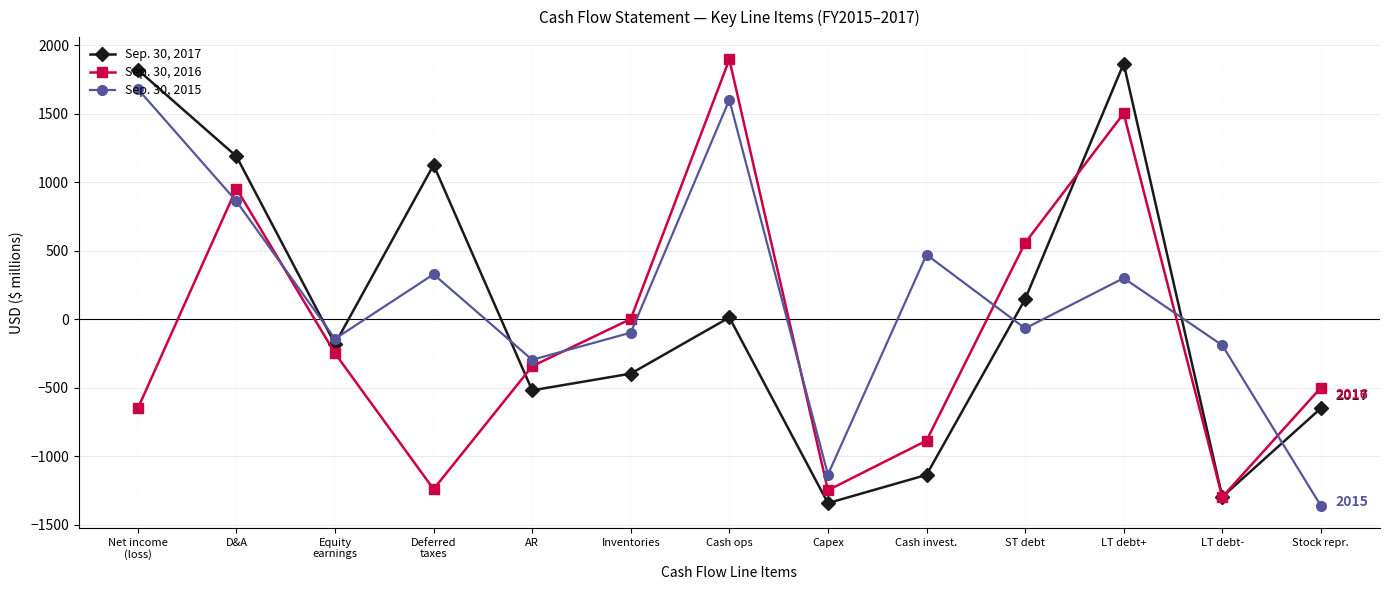

What value does the Sep. 30, 2017 series have at ST debt?

145